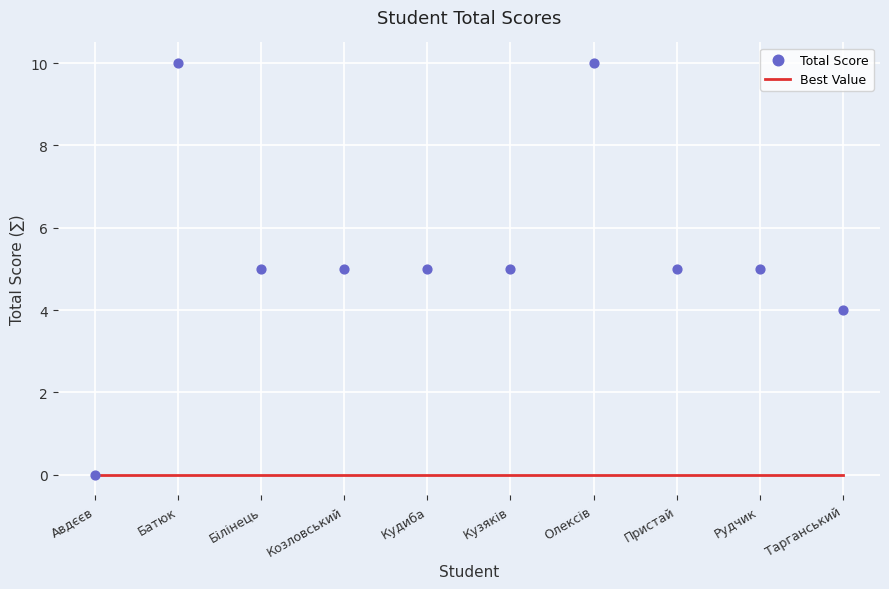

What is the total value across all series at Олексів?

10